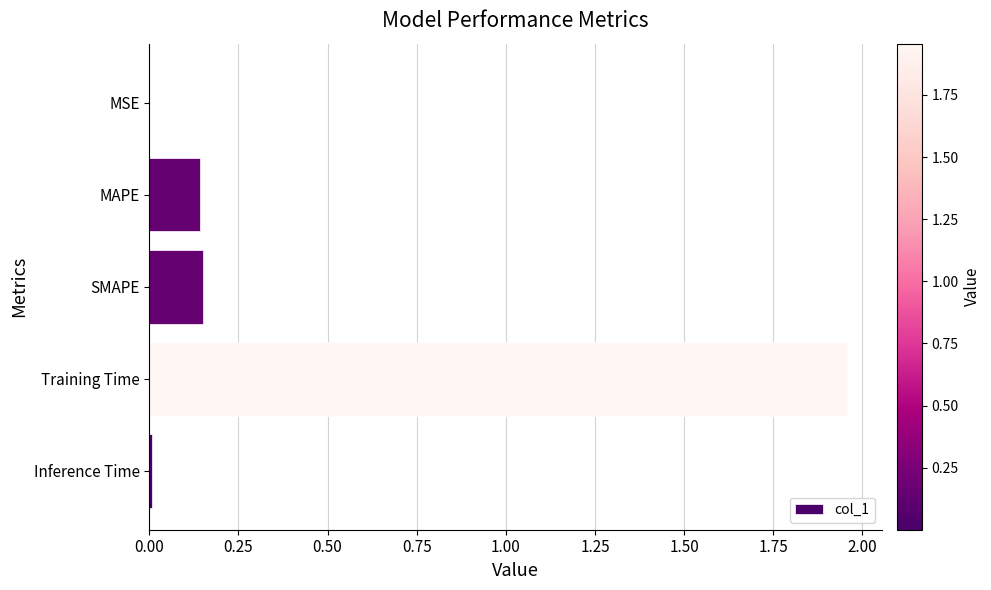

What is the sum of all values?

2.3